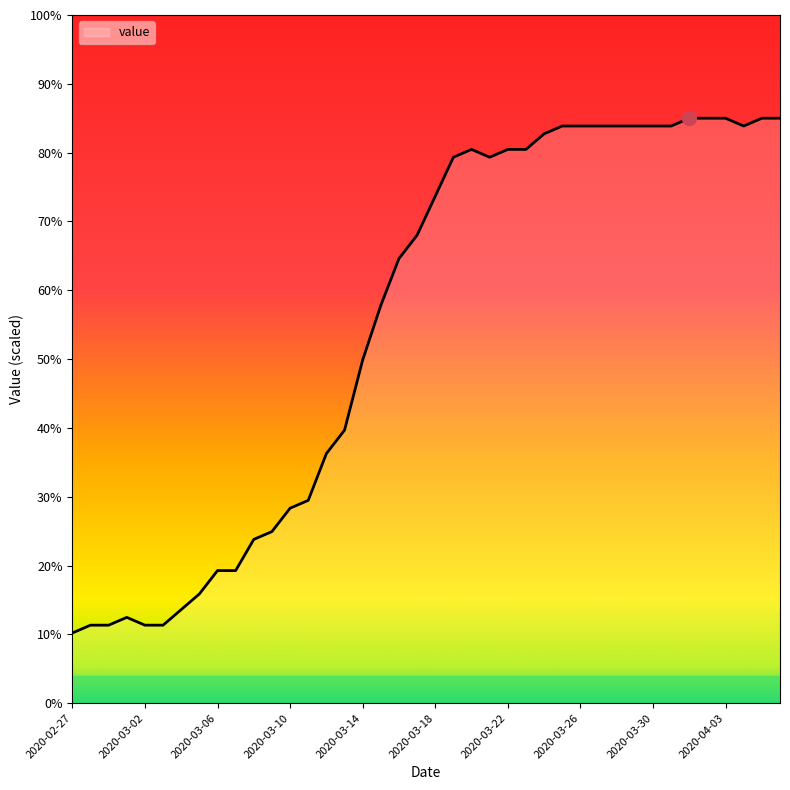

Is this an area chart (filled region under the line)?

No